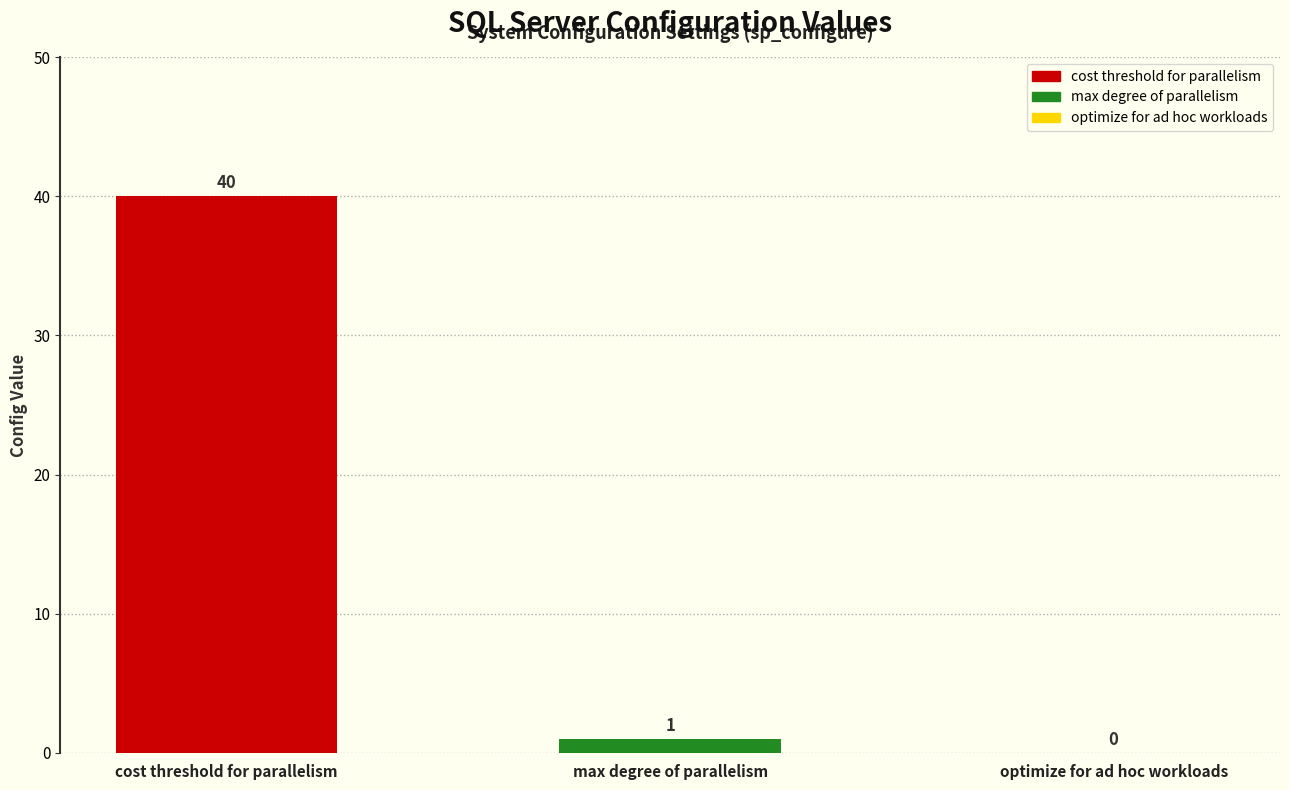

What is the sum of all values?

41